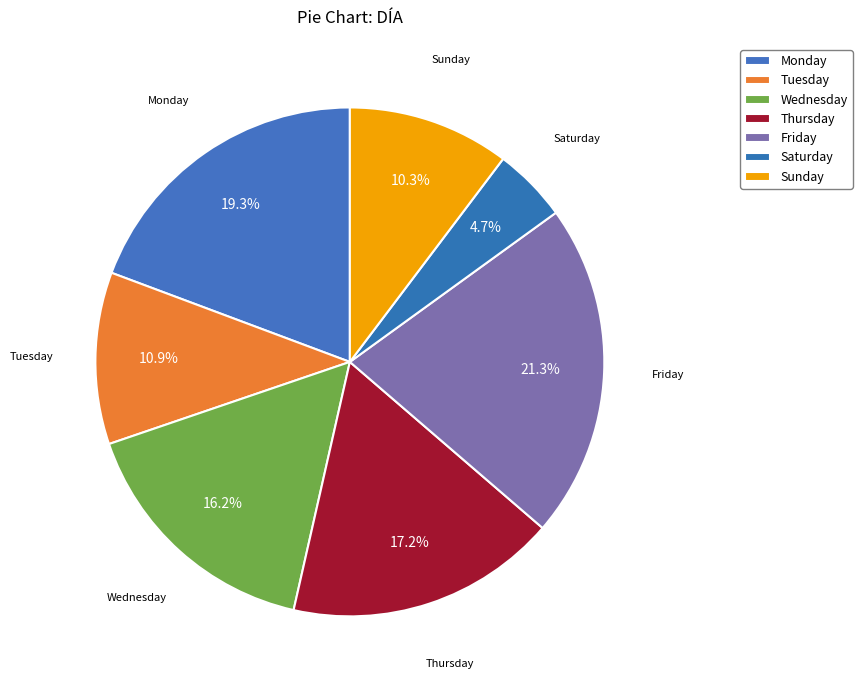

How many segments does this pie chart have?

7